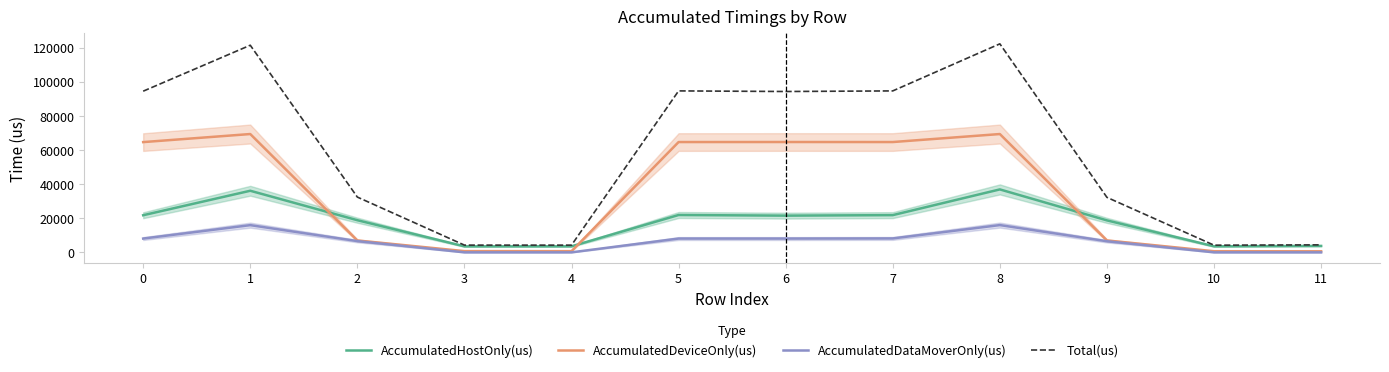

Does the chart have visible grid lines?

No